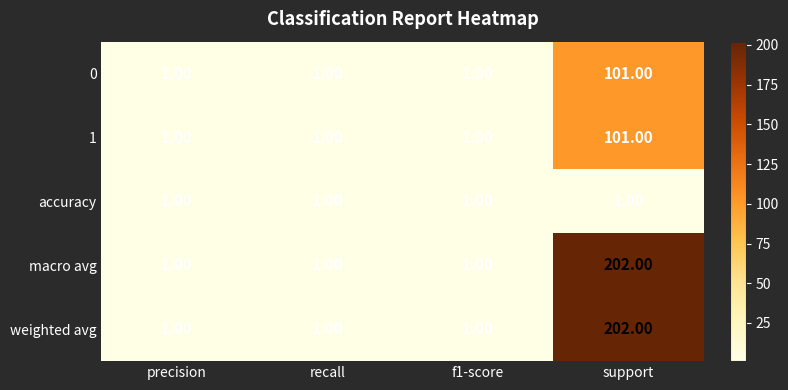

What is the difference between the macro avg values at f1-score and support?

201